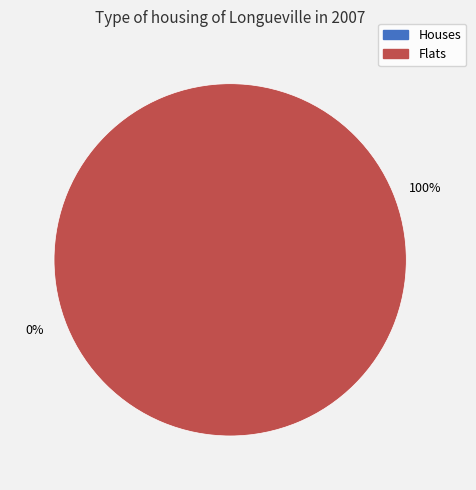

Combined, do 1515683356 and 1515697730 account for over 50%?

Yes